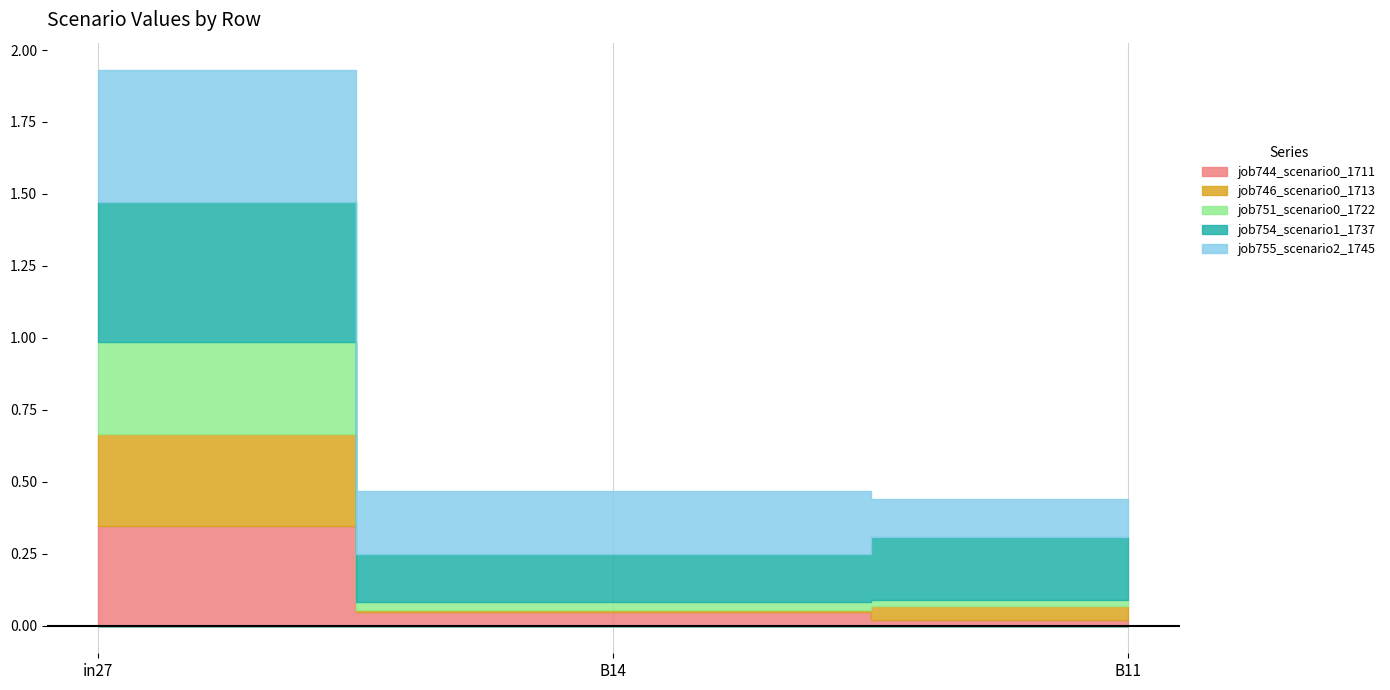

At which category does the chart reach its minimum across all series?

B14